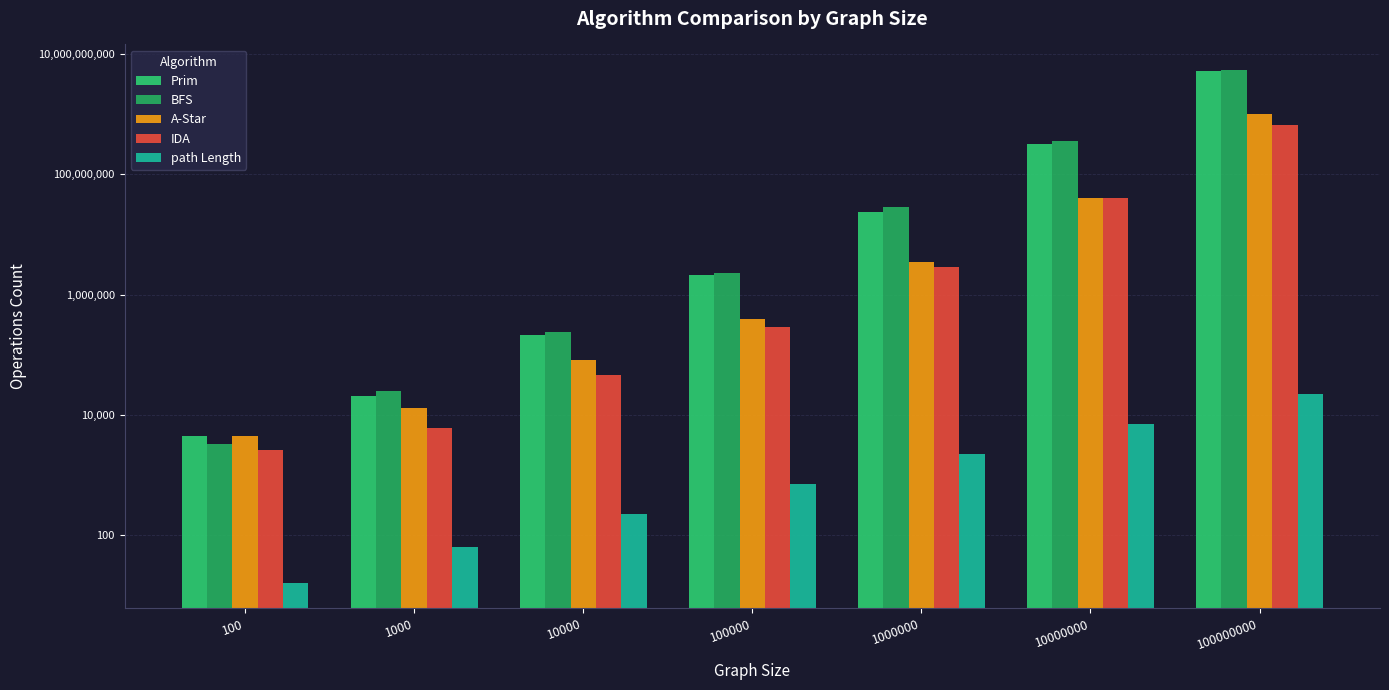

What is the lowest value of the IDA series?

2634